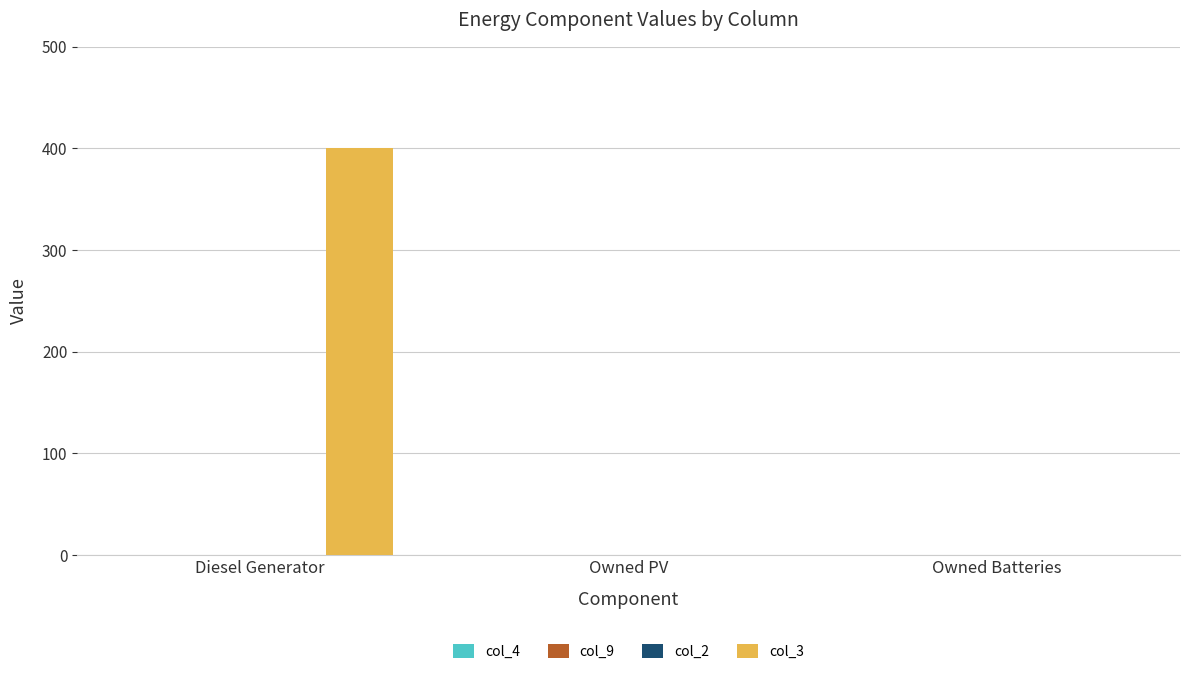

What is the maximum value shown in the chart?

400